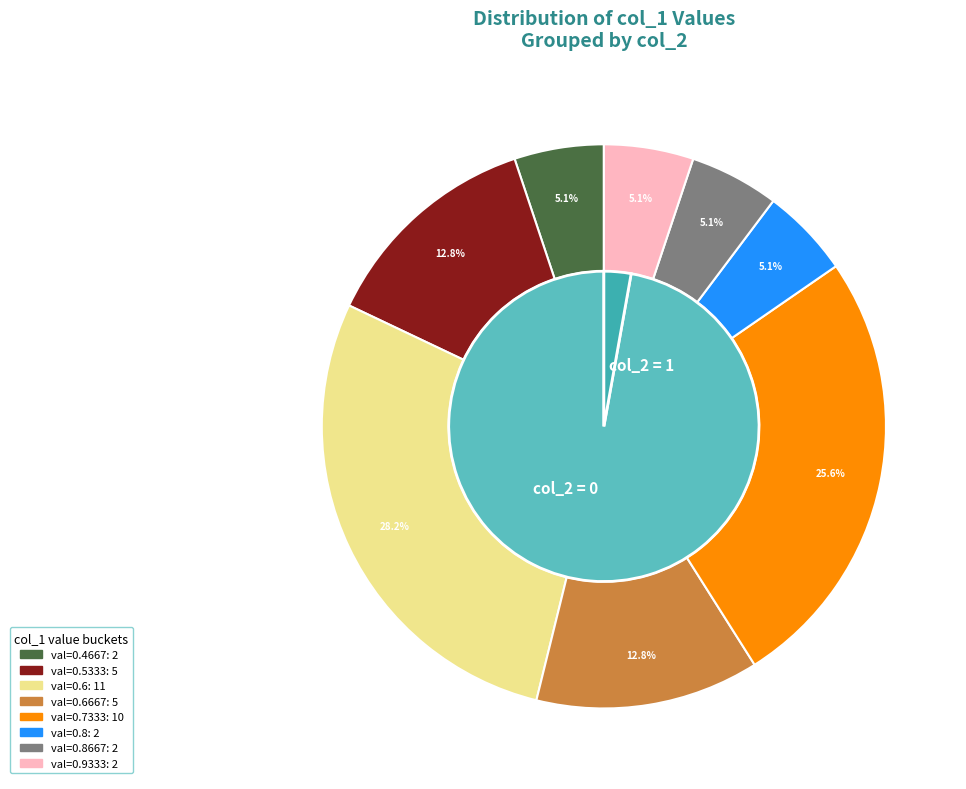

Is there any slice that represents more than half of the pie?

No